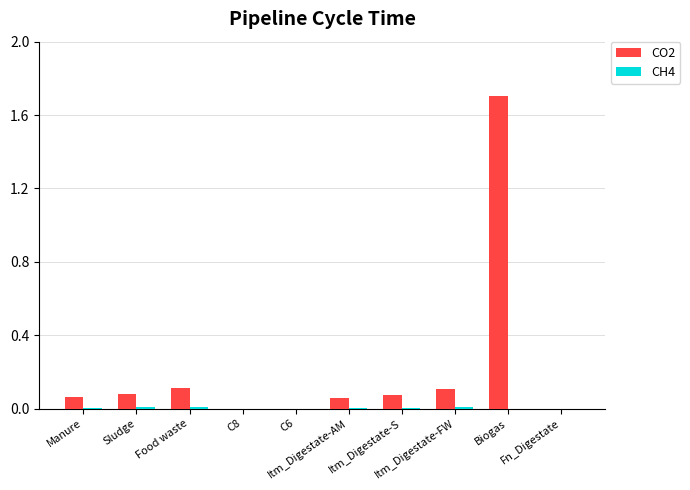

Which series has the largest total across all categories?

CO2